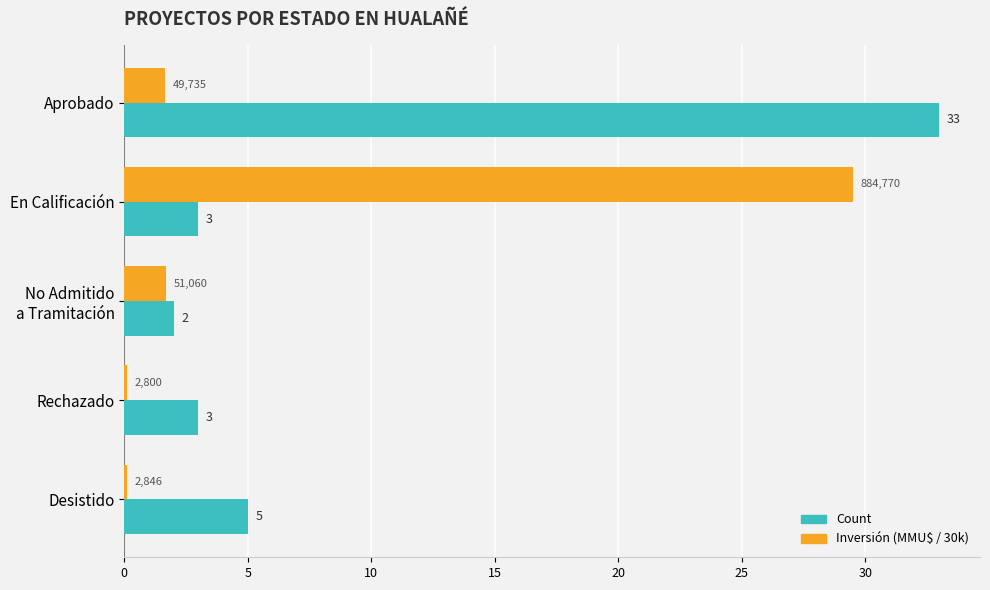

Which series has the largest total across all categories?

Count